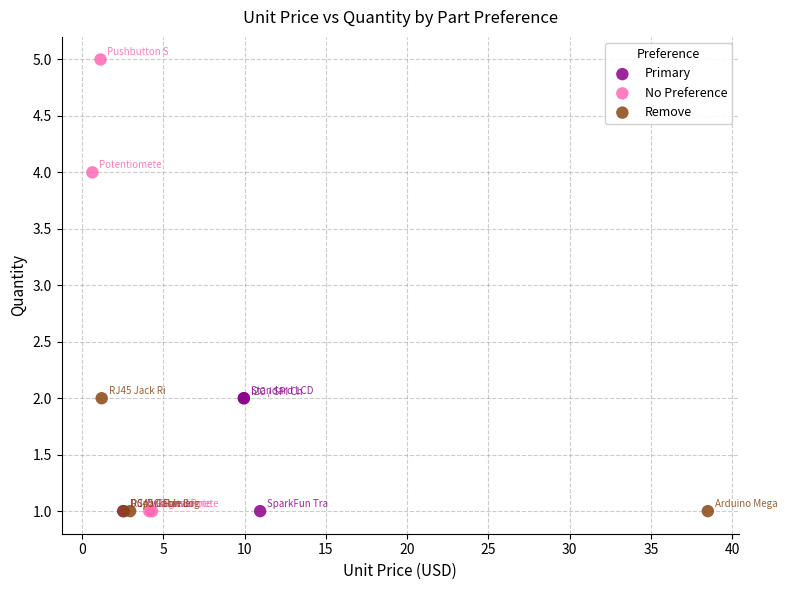

Which series has the largest Y range (max minus min)?

No Preference